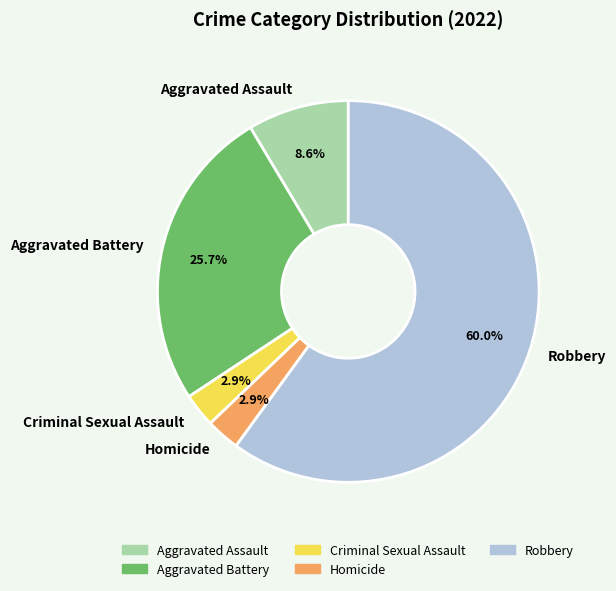

To the nearest percent, what is the combined percentage of Homicide and Robbery?

63%